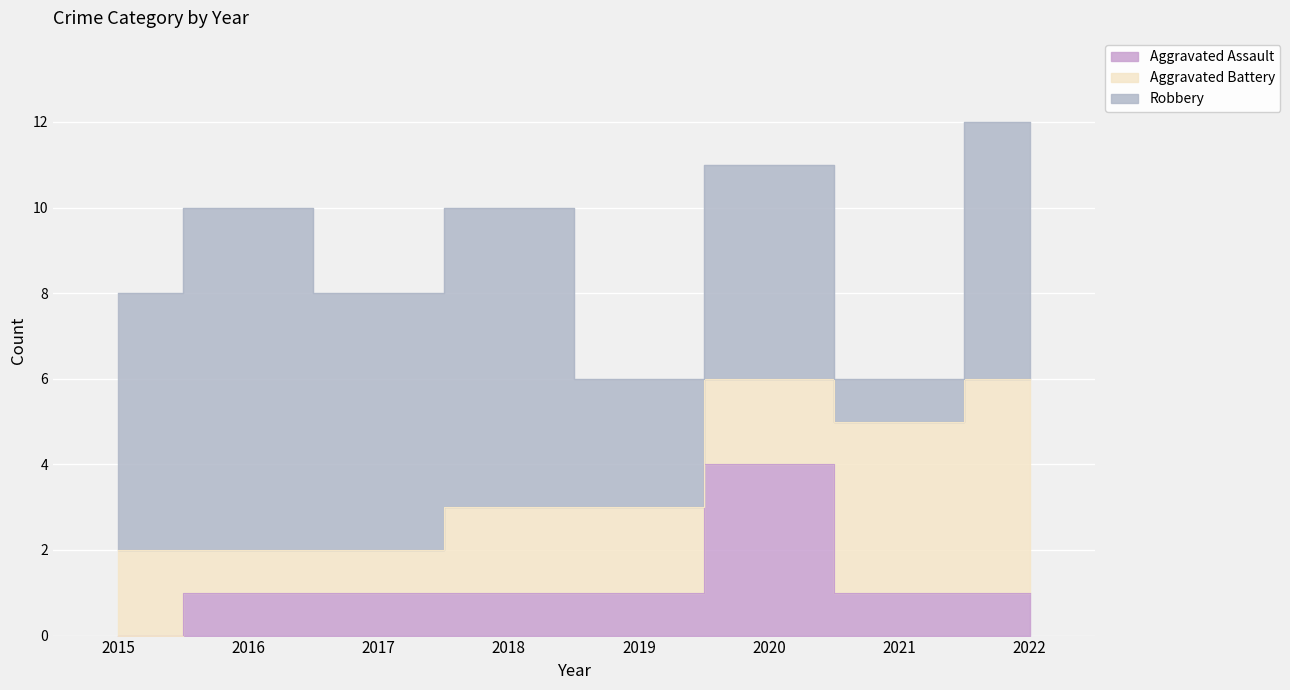

Where is the first local maximum for Robbery?

2016